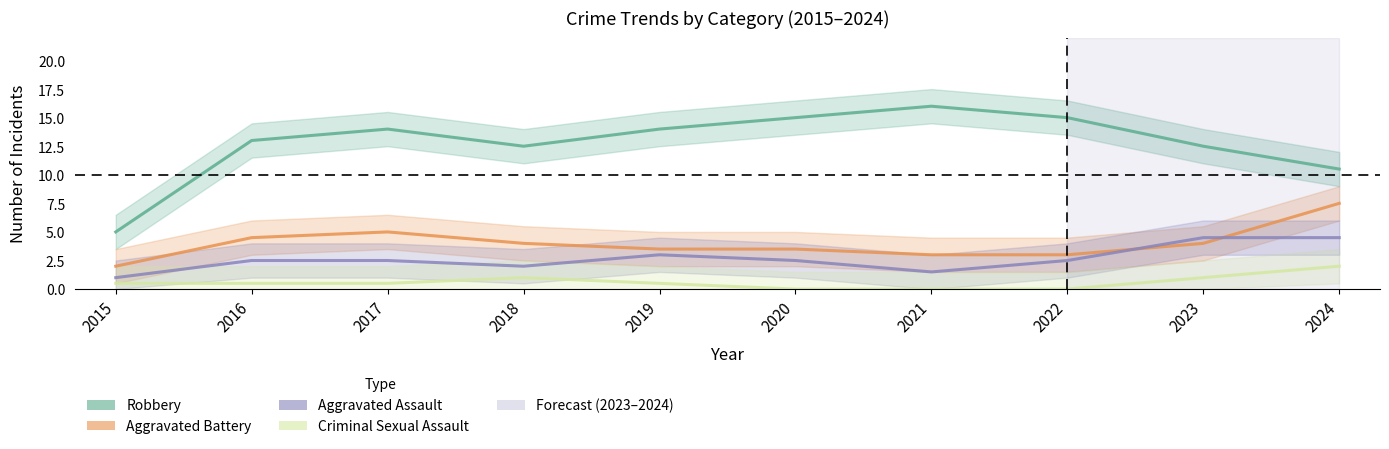

True or false: Robbery and Aggravated Assault intersect in this chart.

False